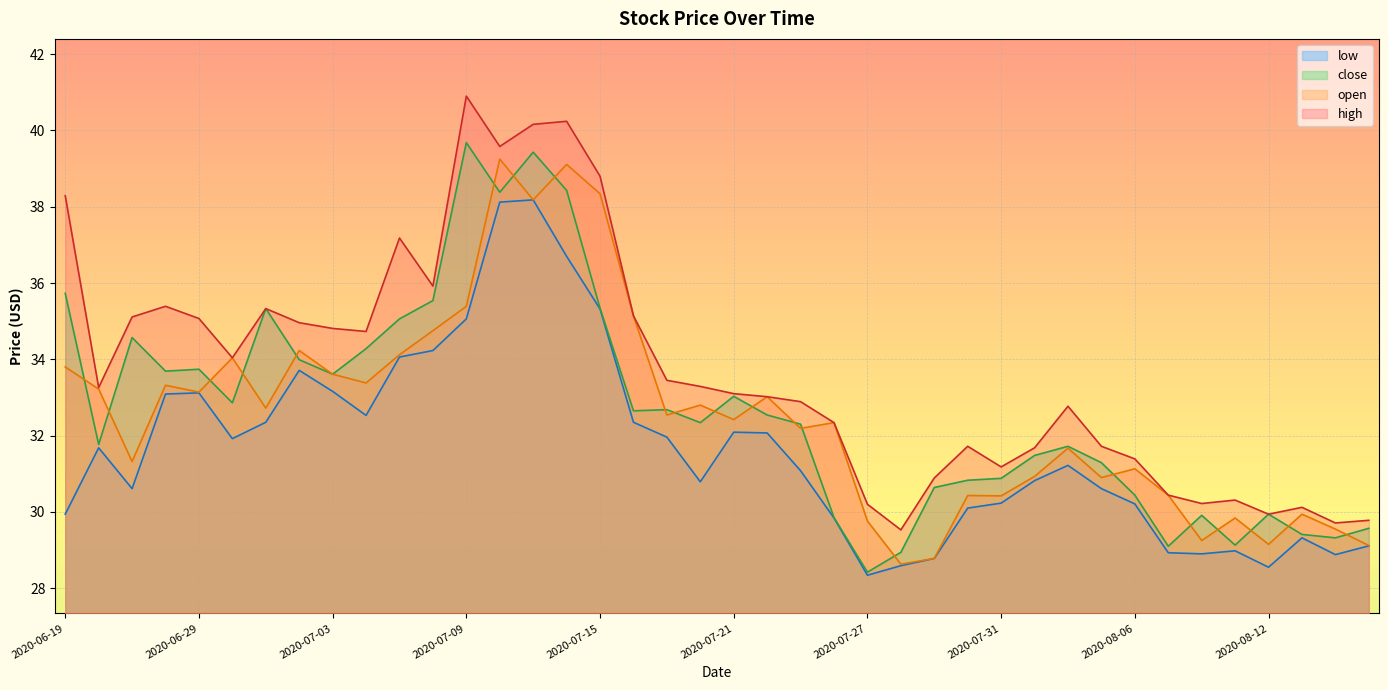

The open series shows 45.3 at 2020-07-20. True or false?

False